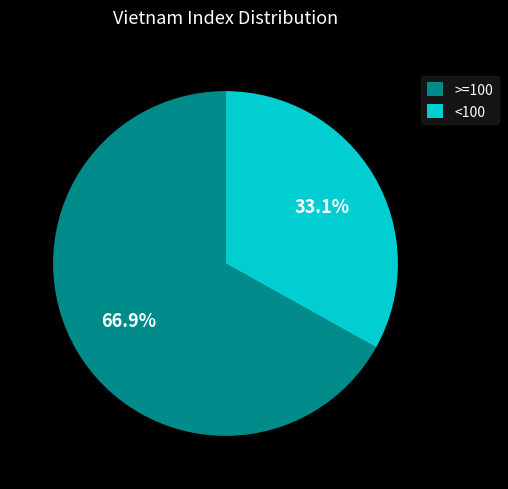

What is the largest slice in the pie chart?

>=100